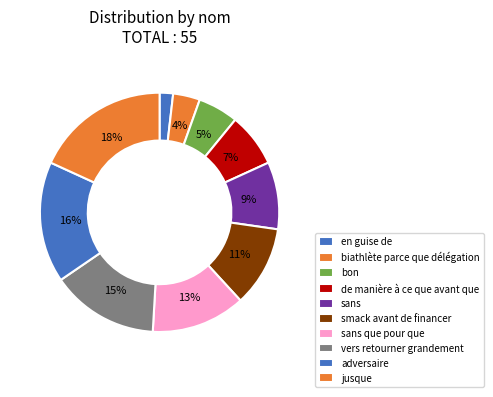

How many slices are in this pie chart?

10